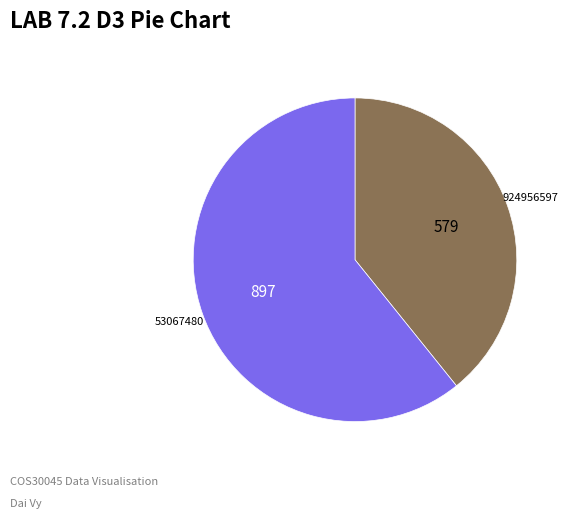

Does 924956597 account for over 50% of the chart?

No